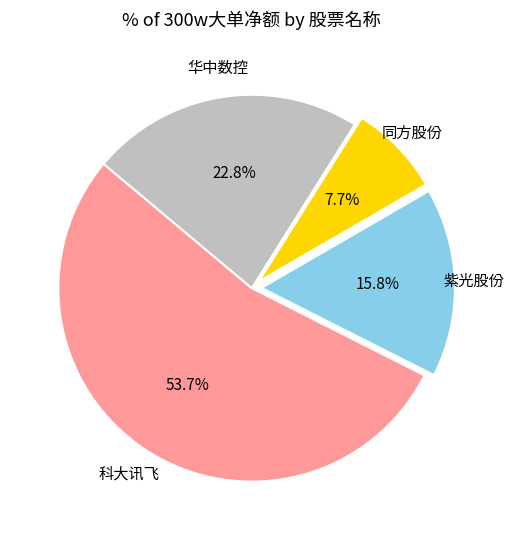

To the nearest percent, what portion does 科大讯飞 represent?

54%